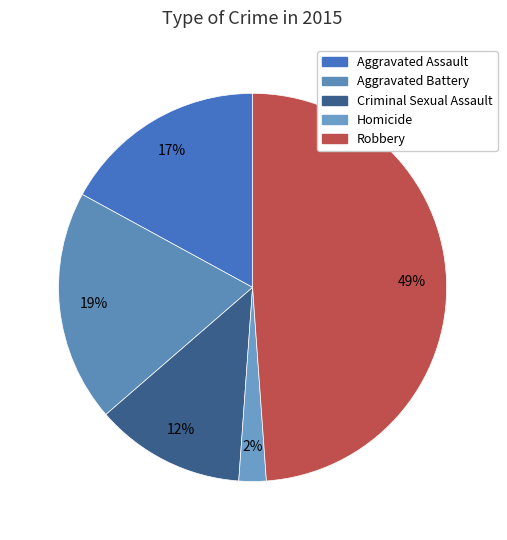

What is the total percentage of Aggravated Battery and Aggravated Assault?

36.4%